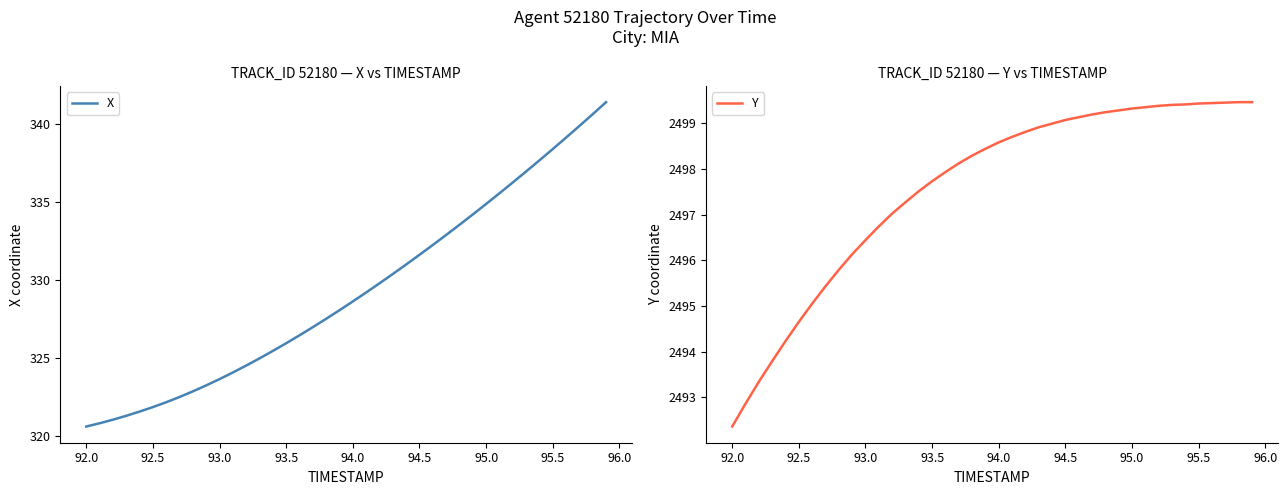

List the series in order of their peak value, lowest first.

X, Y